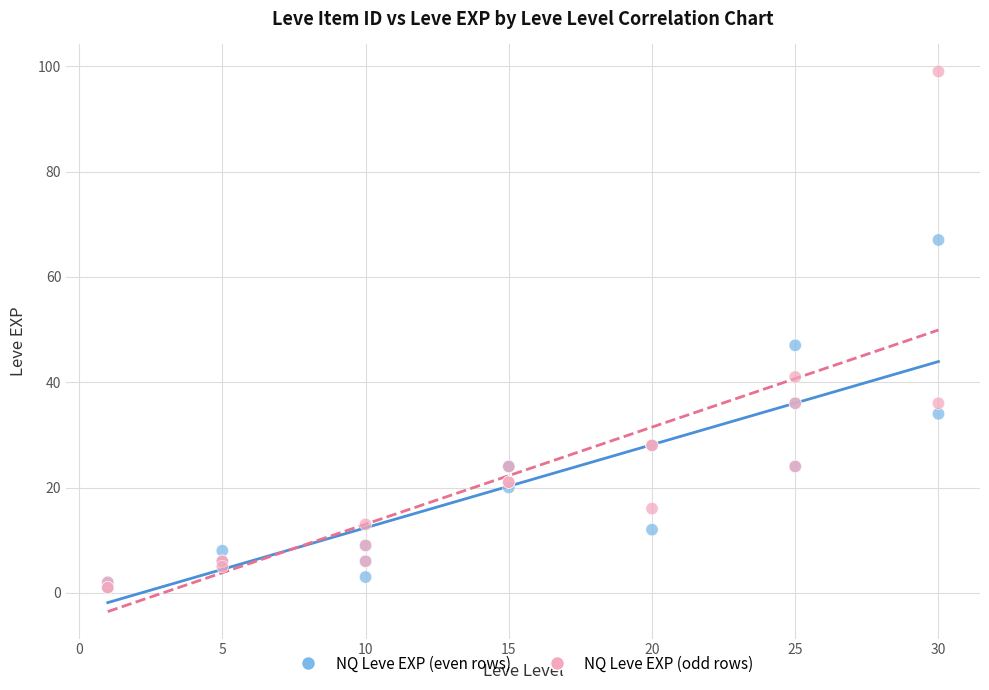

In the NQ Leve EXP (odd rows) series, what Y value is closest to 50?

41